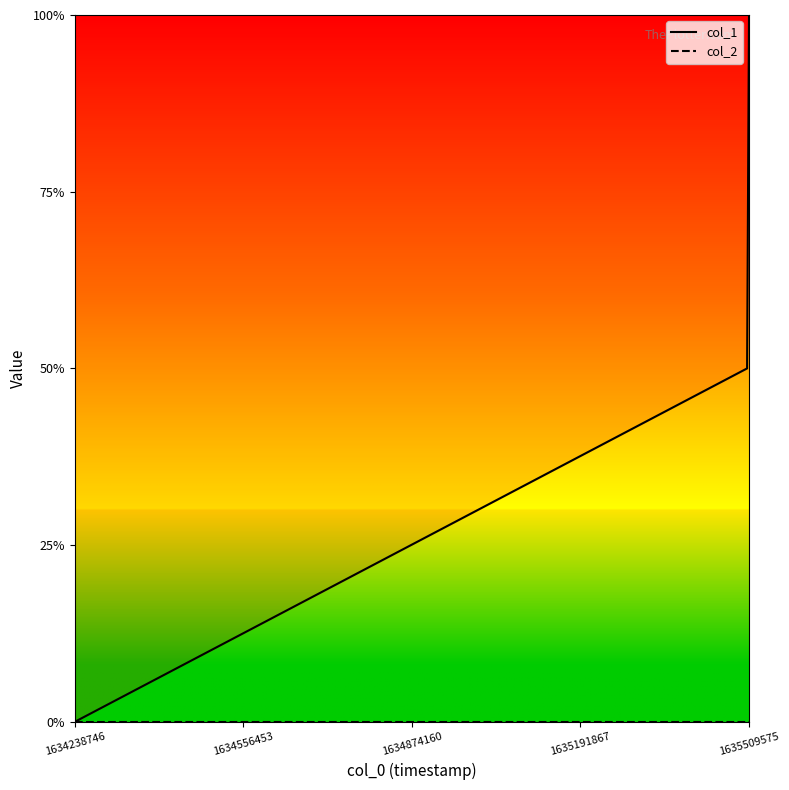

Which series has the widest spread of values?

col_1_line